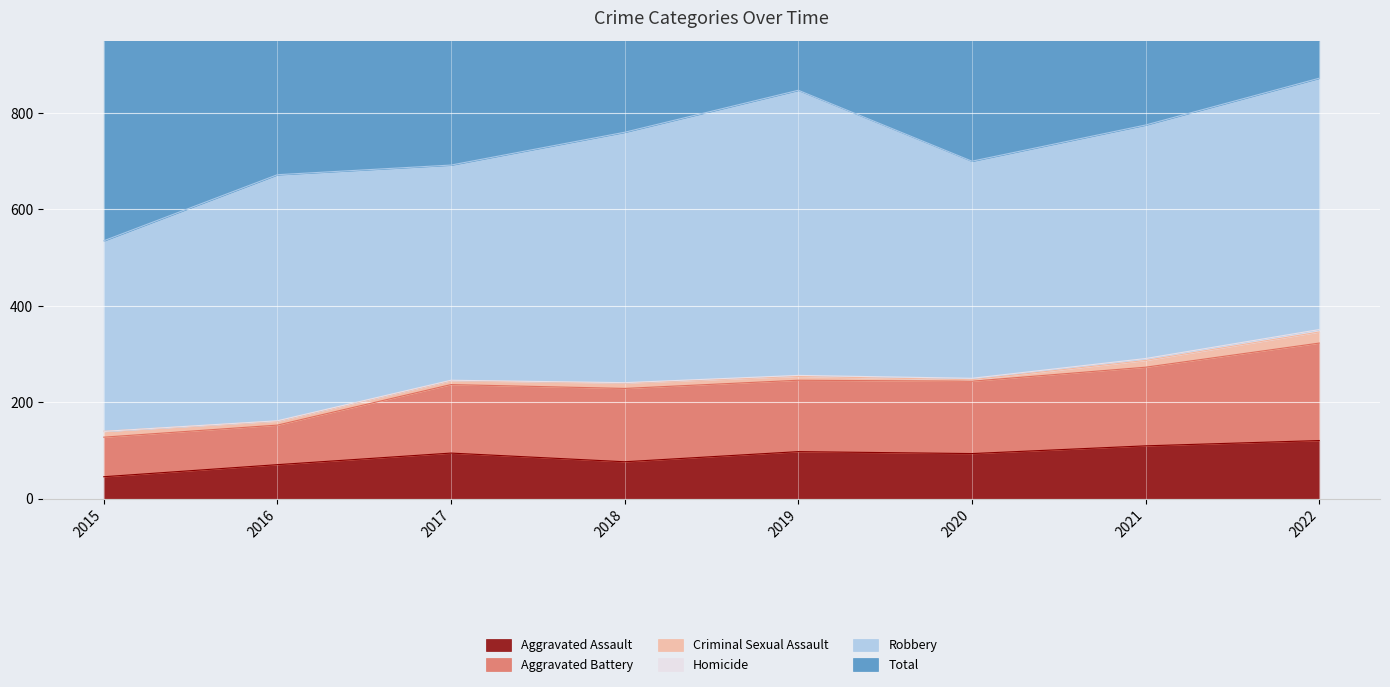

Is the value of Total at 2020 greater than the value of Aggravated Assault at 2015?

Yes